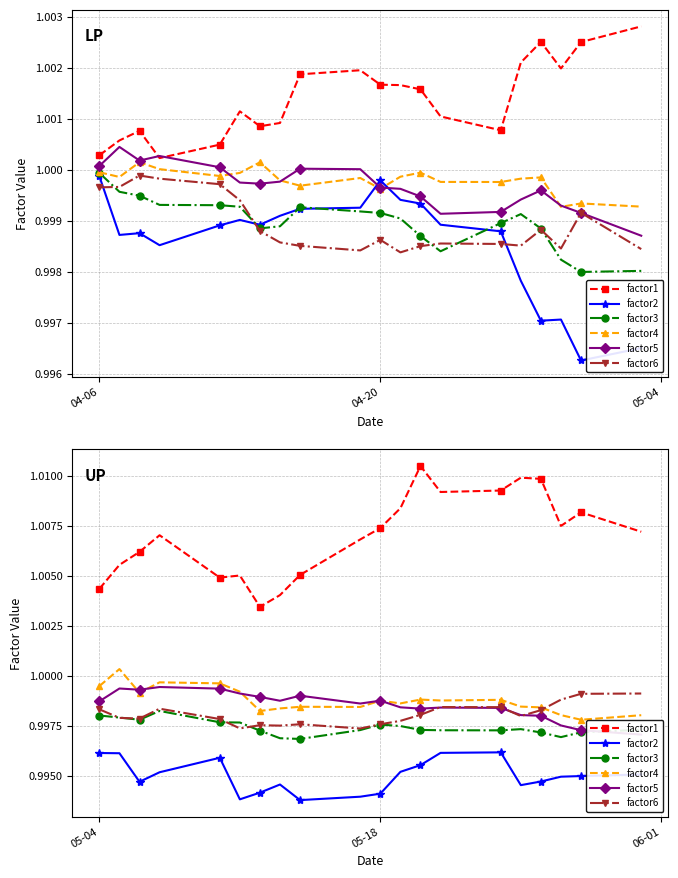

After their last crossing, which series has the higher values: factor4 or factor6?

factor6